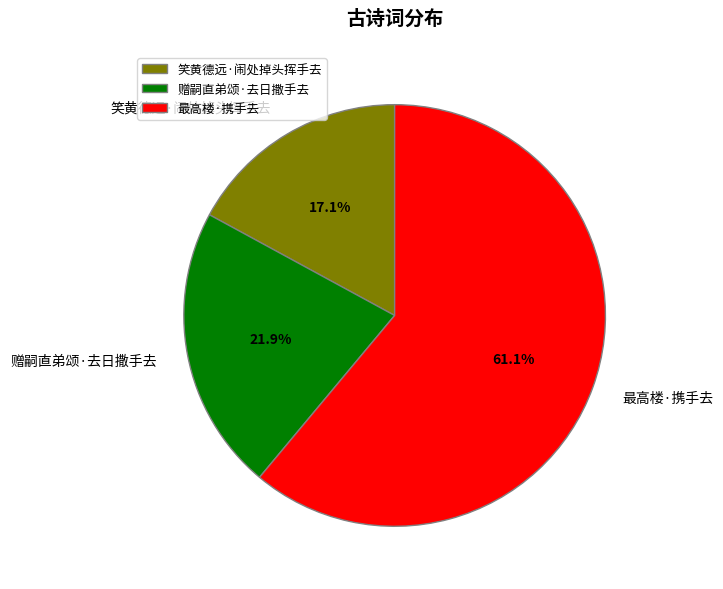

Is there a majority slice in this chart?

Yes